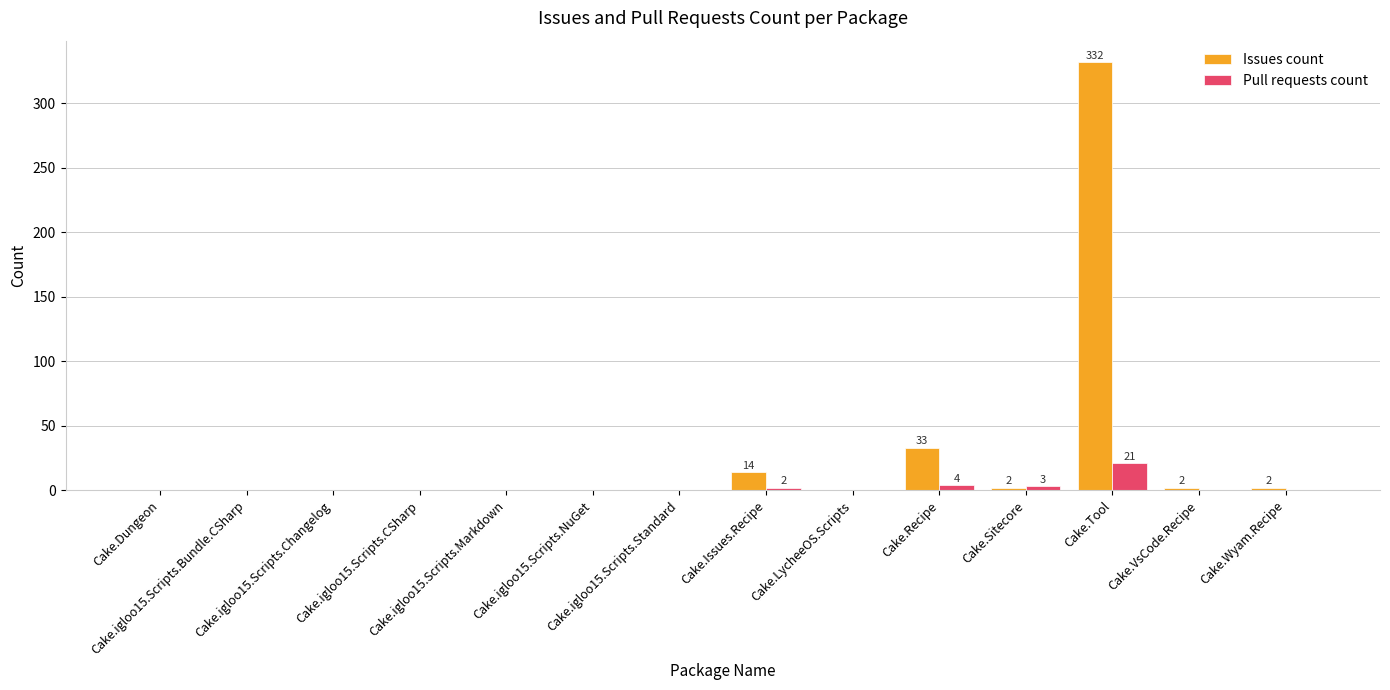

Which series changed the most between Cake.Dungeon and Cake.Tool?

Issues count